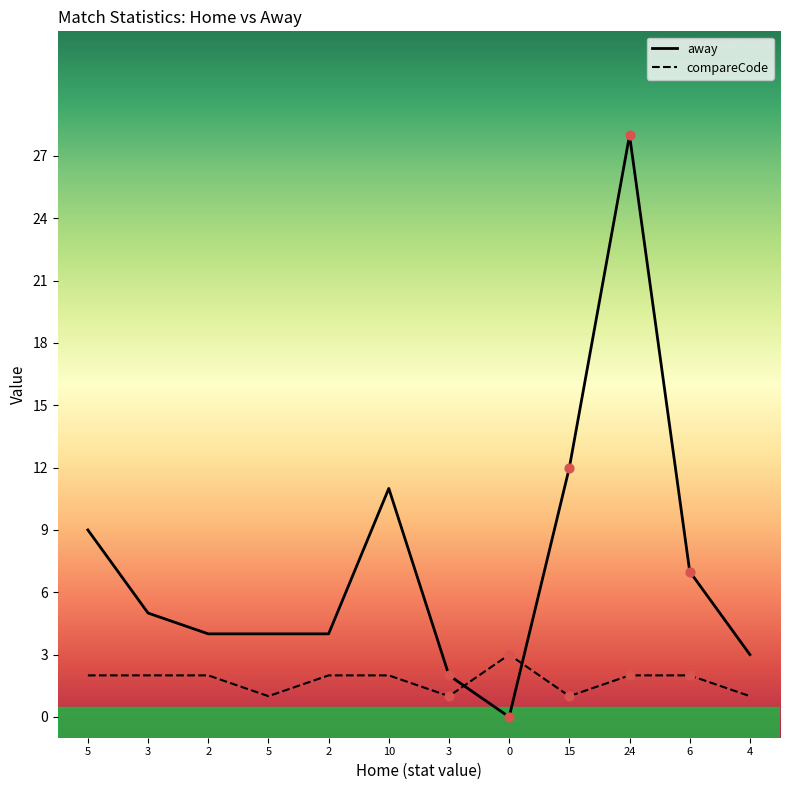

Which series has the largest Y range (max minus min)?

away